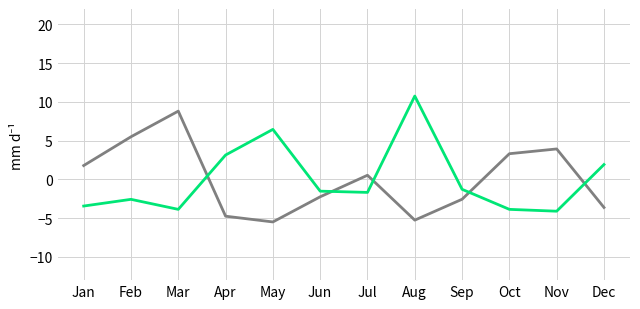

What is the spread (max minus min) of values at Oct?

7.2